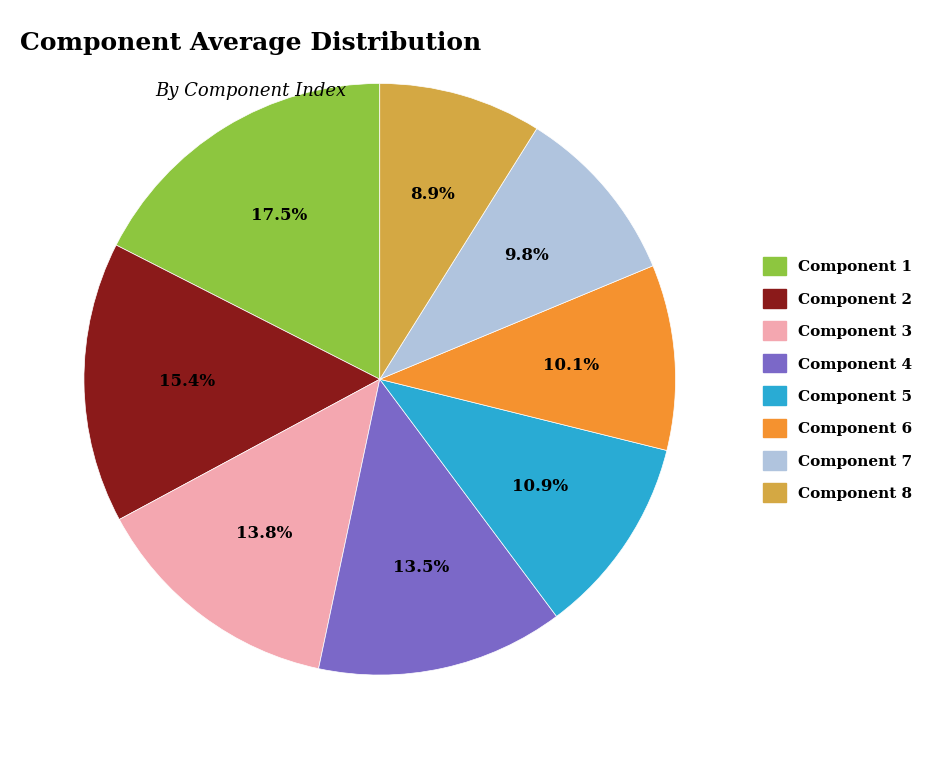

How many slices are in this pie chart?

8